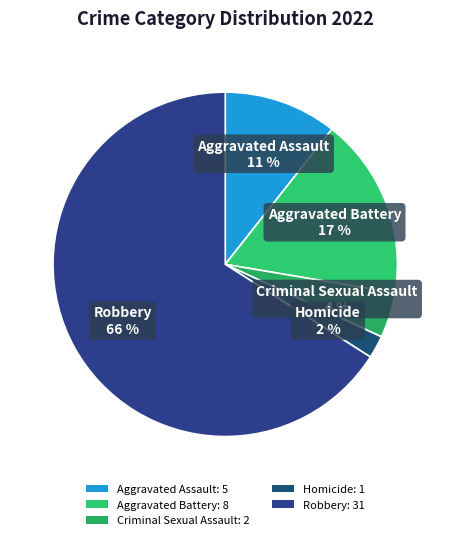

Which slice is the smallest?

Homicide